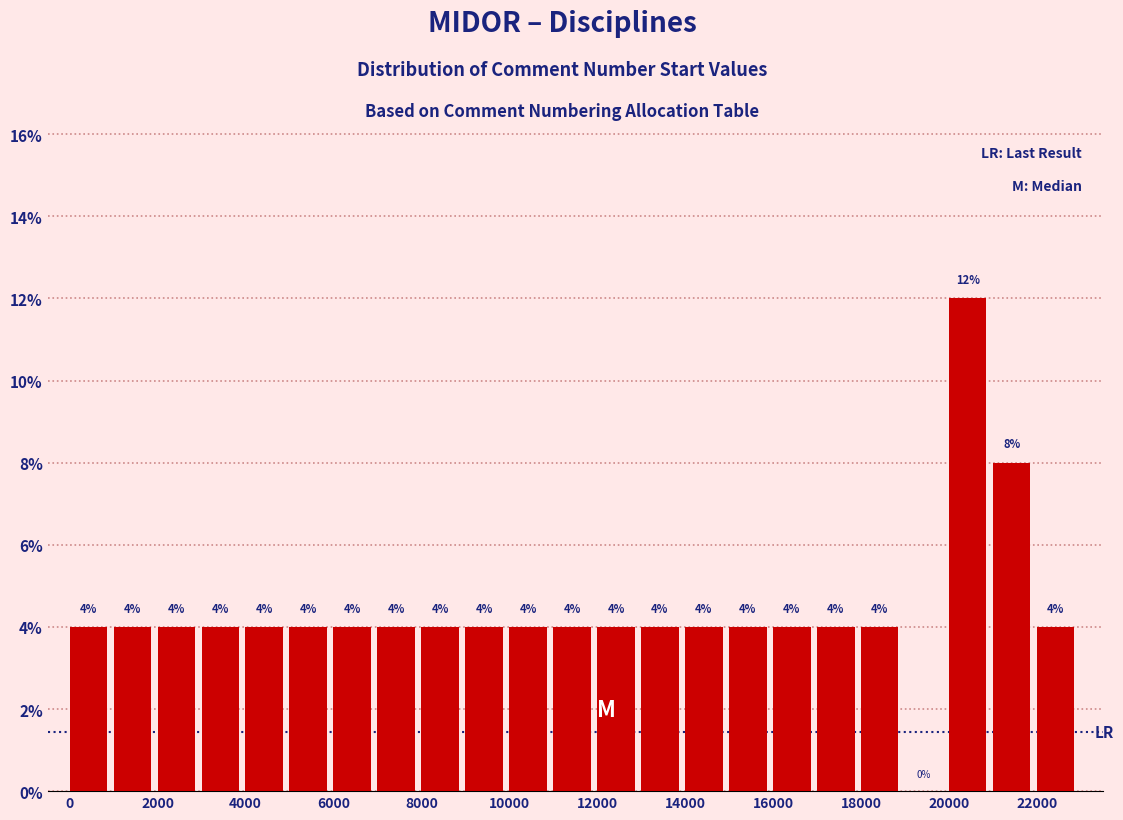

How tall is the bar that spans 8000 to 9000 on the x-axis?

4